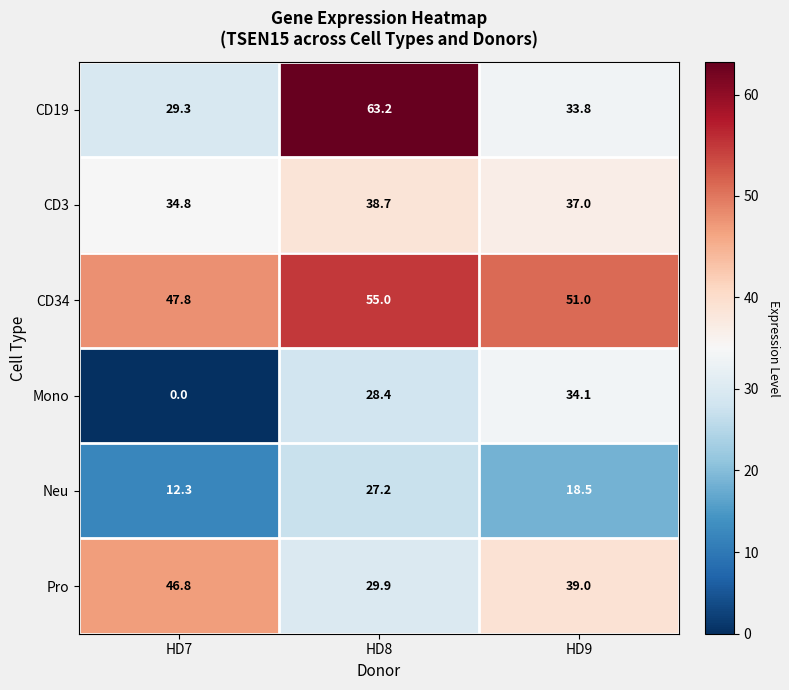

At which category does the chart reach its peak across all series?

HD8